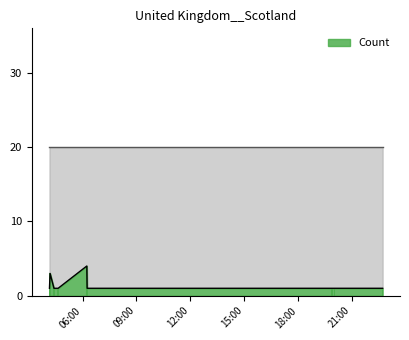

Are the bars horizontal?

No